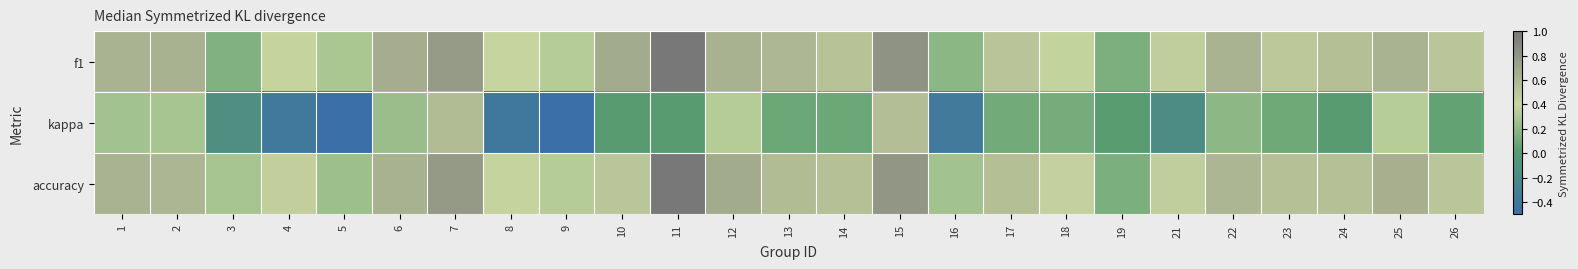

Reading left to right, list all the values displayed in this chart.

f1: 1=0.6	2=0.6	3=0.2	4=0.4	5=0.3	6=0.7	7=0.8	8=0.4	9=0.3	10=0.7	11=1.0	12=0.6	13=0.6	14=0.5	15=0.8	16=0.2	17=0.5	18=0.4	19=0.1	21=0.5	22=0.6	23=0.5	24=0.5	25=0.6	26=0.5
kappa: 1=0.3	2=0.3	3=-0.1	4=-0.4	5=-0.5	6=0.2	7=0.6	8=-0.4	9=-0.5	10=0.0	11=0.0	12=0.3	13=0.1	14=0.1	15=0.5	16=-0.4	17=0.1	18=0.1	19=0.0	21=-0.2	22=0.2	23=0.1	24=0.0	25=0.3	26=0.1
accuracy: 1=0.6	2=0.6	3=0.3	4=0.4	5=0.2	6=0.6	7=0.8	8=0.4	9=0.3	10=0.5	11=1.0	12=0.7	13=0.6	14=0.5	15=0.8	16=0.3	17=0.5	18=0.4	19=0.1	21=0.5	22=0.6	23=0.5	24=0.5	25=0.6	26=0.5